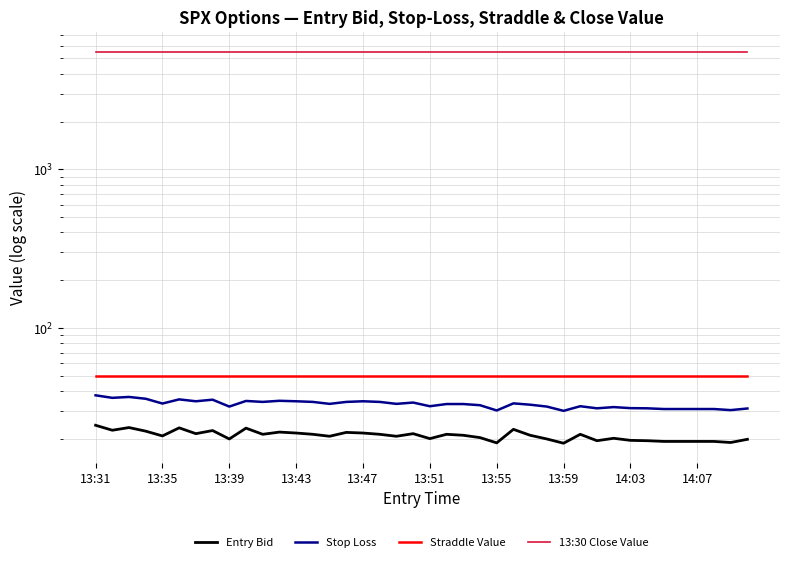

Which series has the largest range (max minus min)?

Stop Loss